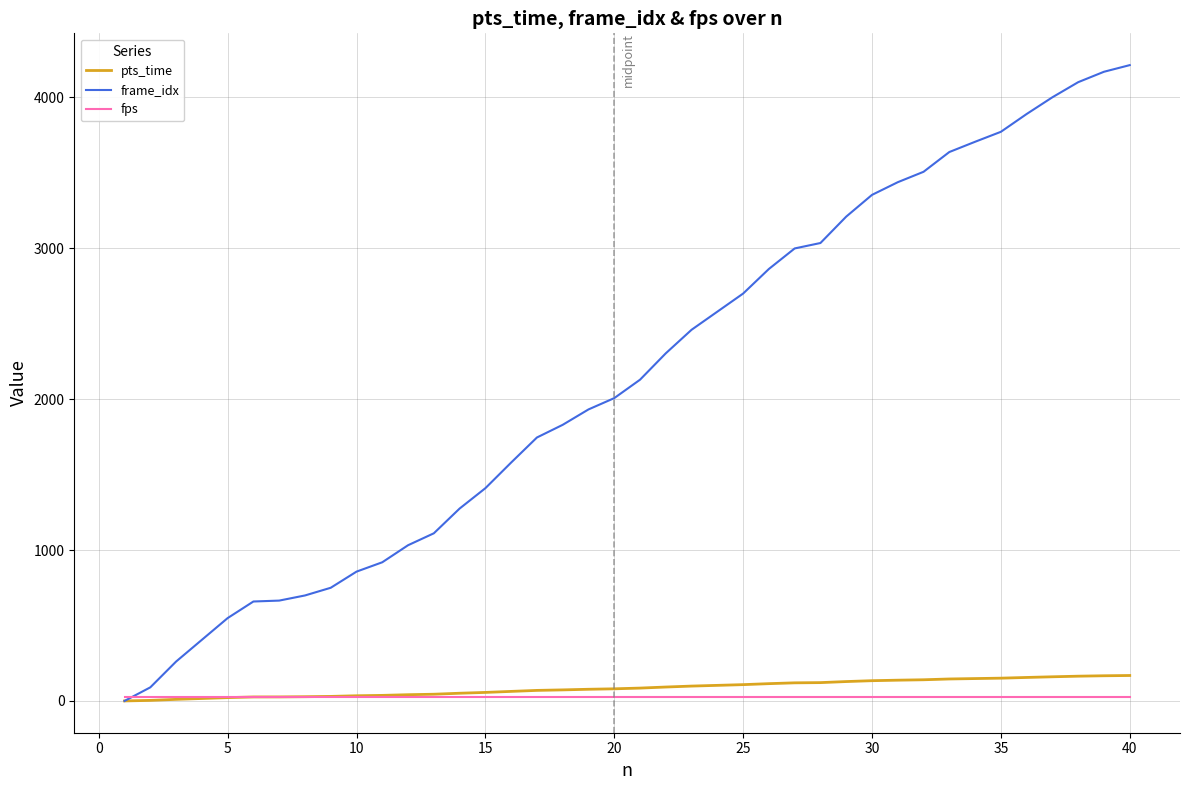

What is the maximum value shown in the chart?

4214.0